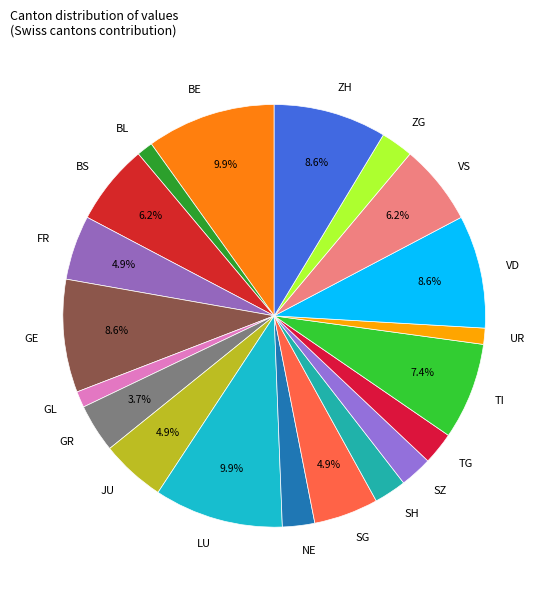

The SZ slice represents 13% of the pie. True or false?

False